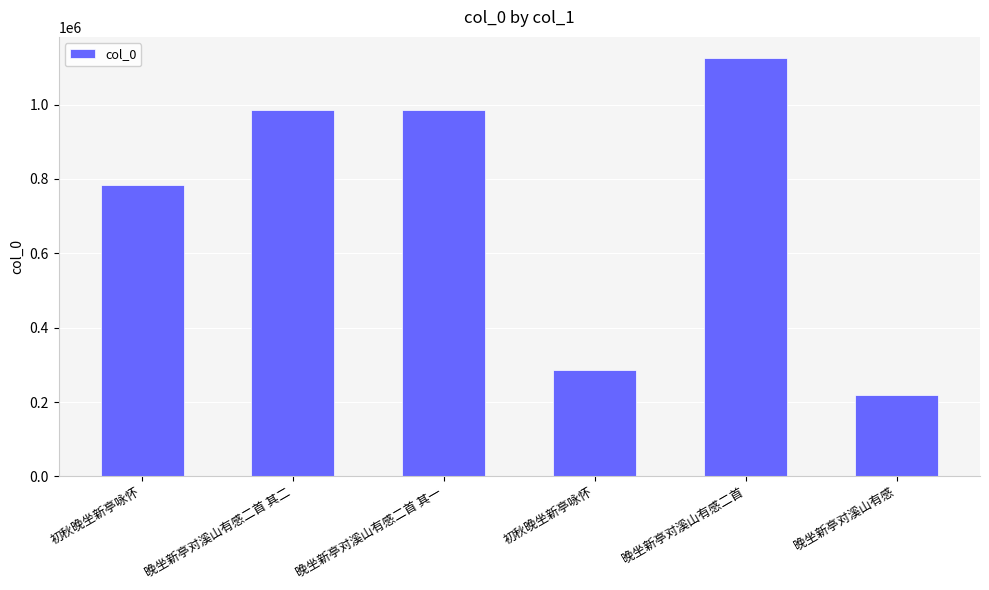

How many bars are there in total?

6